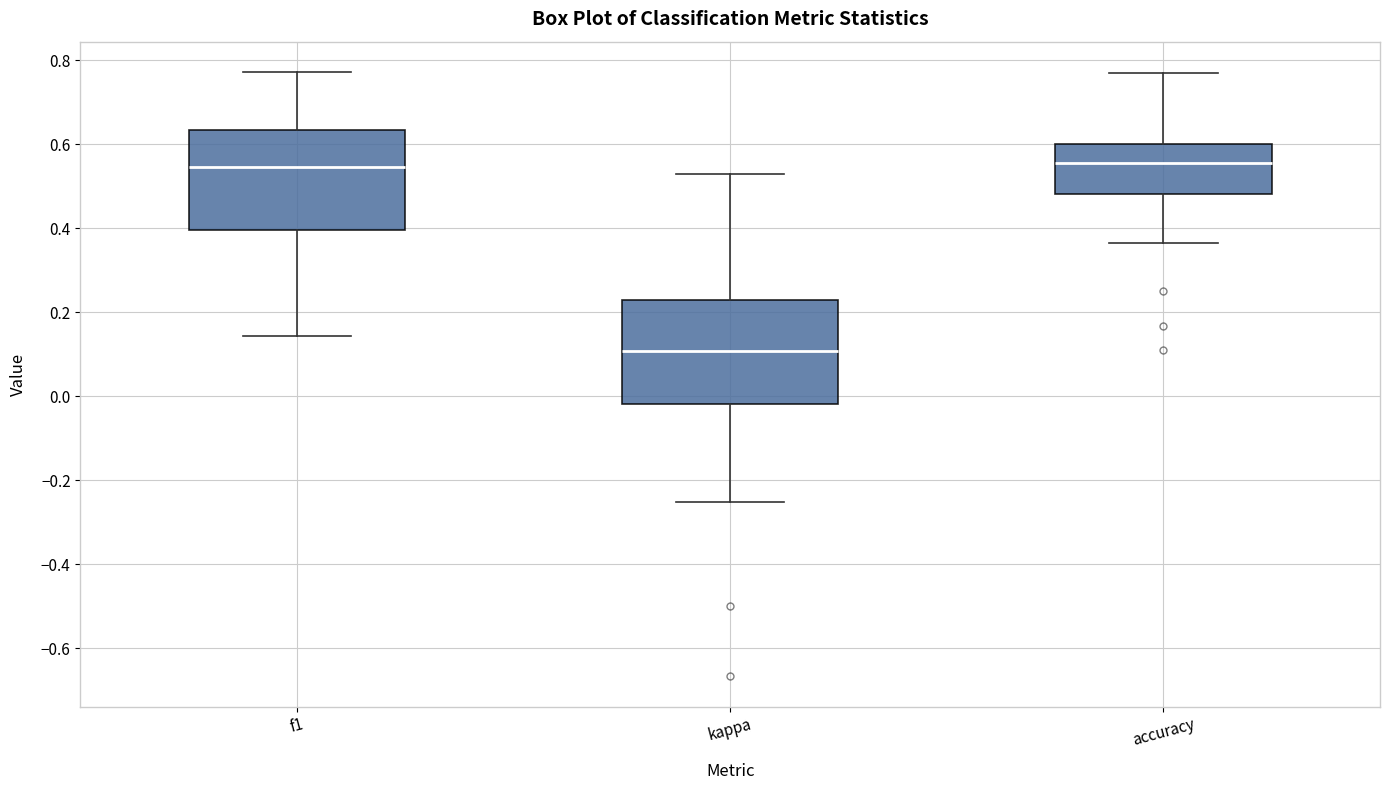

Reading left to right, read every box against the y-axis: the position of its median line, the range the box covers, and the ends of its whiskers. The values are not printed on the chart, so give them approximately, as read against the axis.

f1: median 0.54, box 0.40 to 0.64, whiskers 0.14 to 0.78
kappa: median 0.10, box -0.02 to 0.22, whiskers -0.26 to 0.54
accuracy: median 0.56, box 0.48 to 0.60, whiskers 0.36 to 0.76